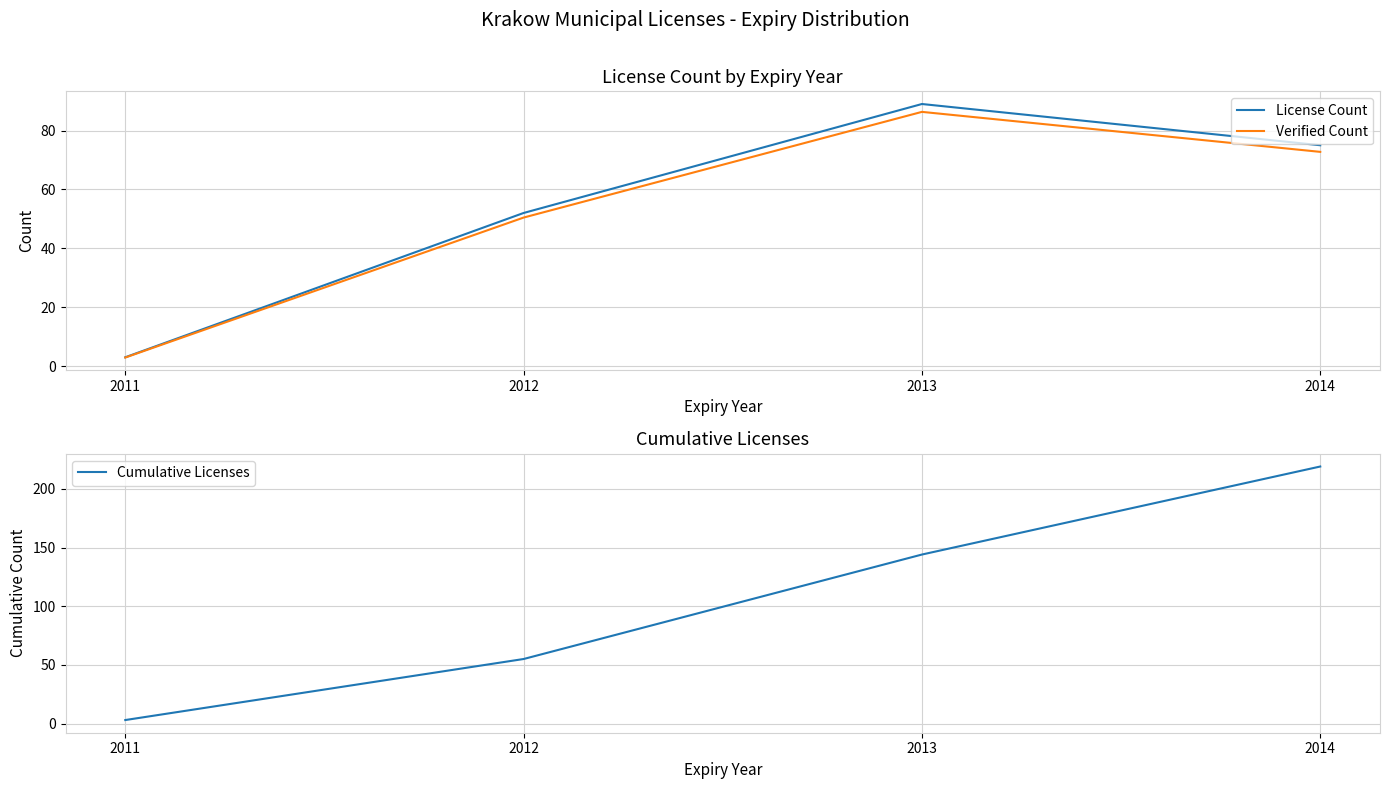

Which series has the largest range (max minus min)?

Cumulative Licenses